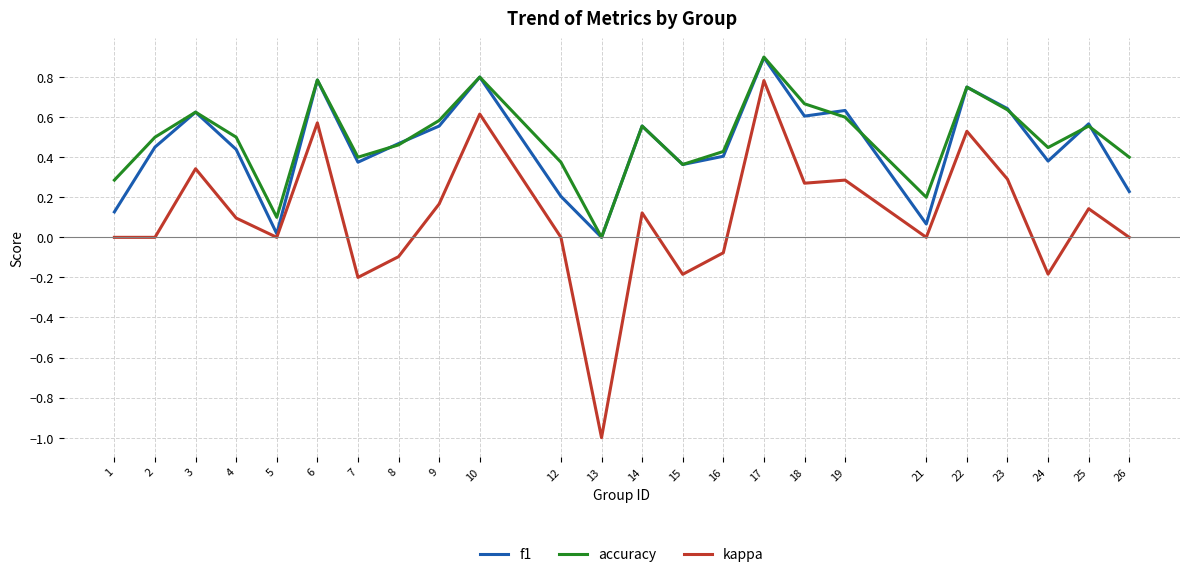

Which series has the largest range (max minus min)?

kappa